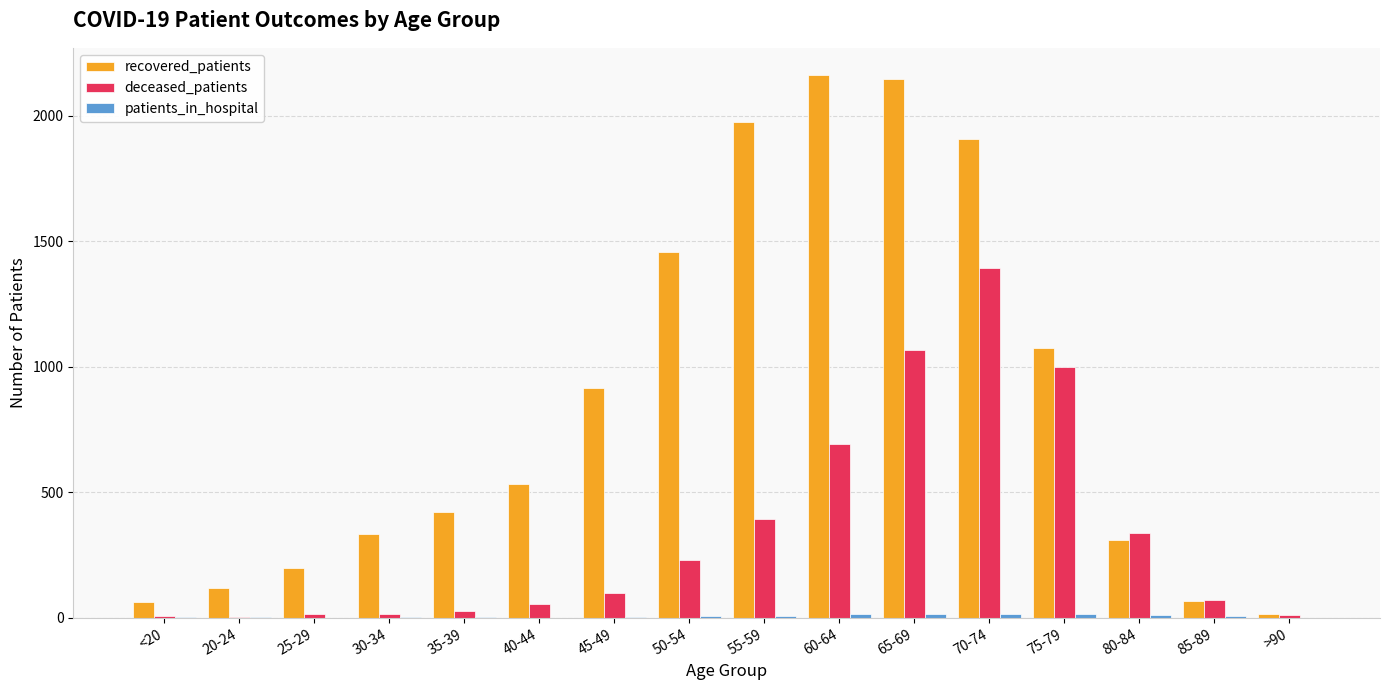

Which series has the largest total across all categories?

recovered_patients